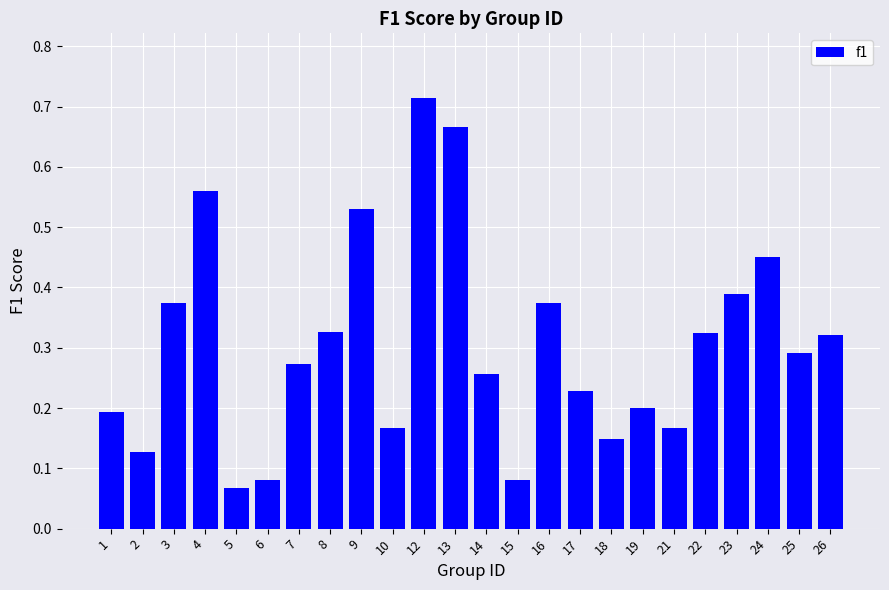

At which category does the chart reach its minimum across all series?

5